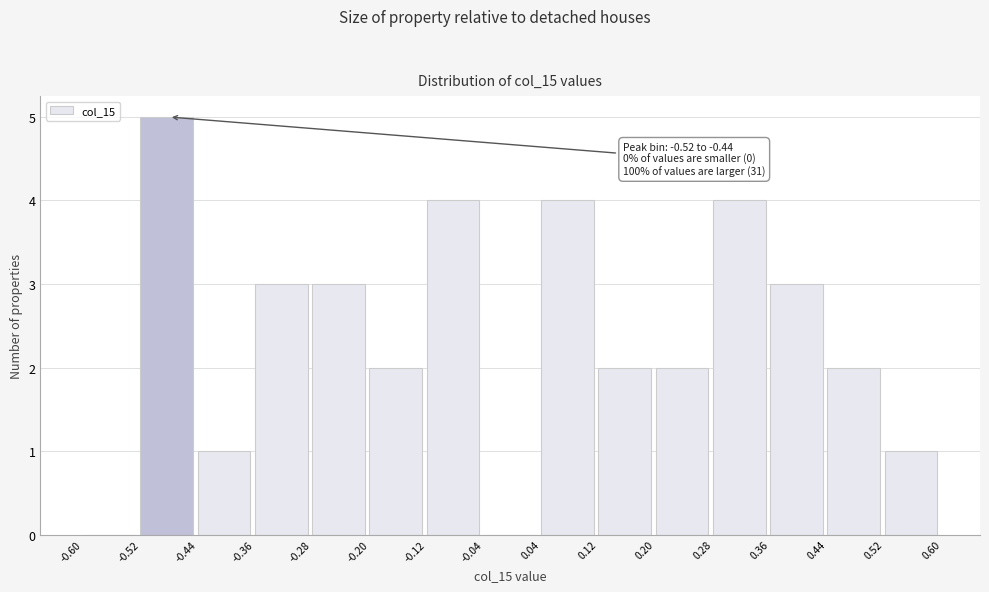

Which range on the x-axis has the tallest bar?

-0.52 to -0.44